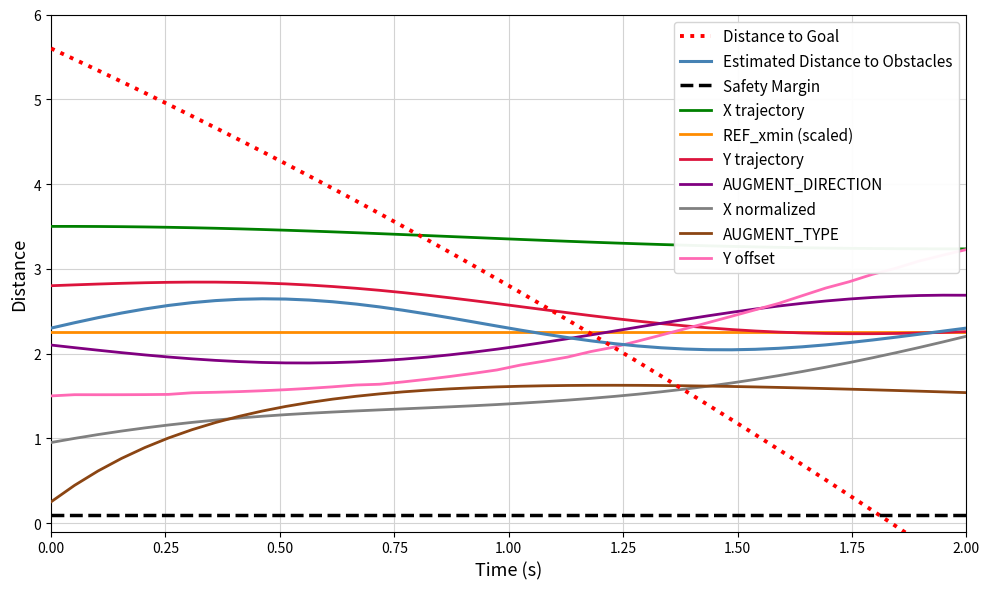

What is the lowest value of the Y offset series?

1.5